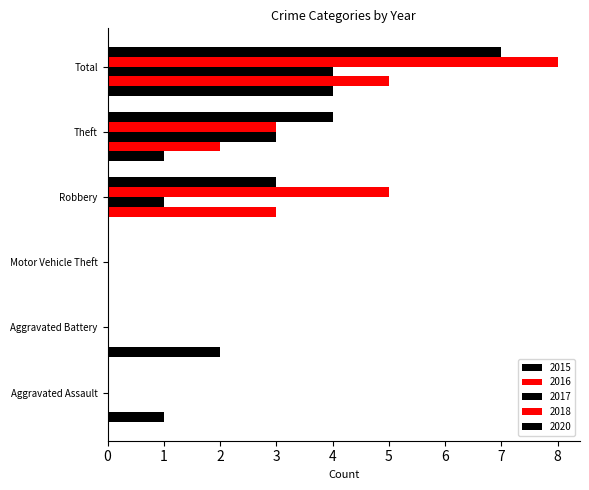

What is the sum of the 2020 values at Aggravated Assault and Theft?

4